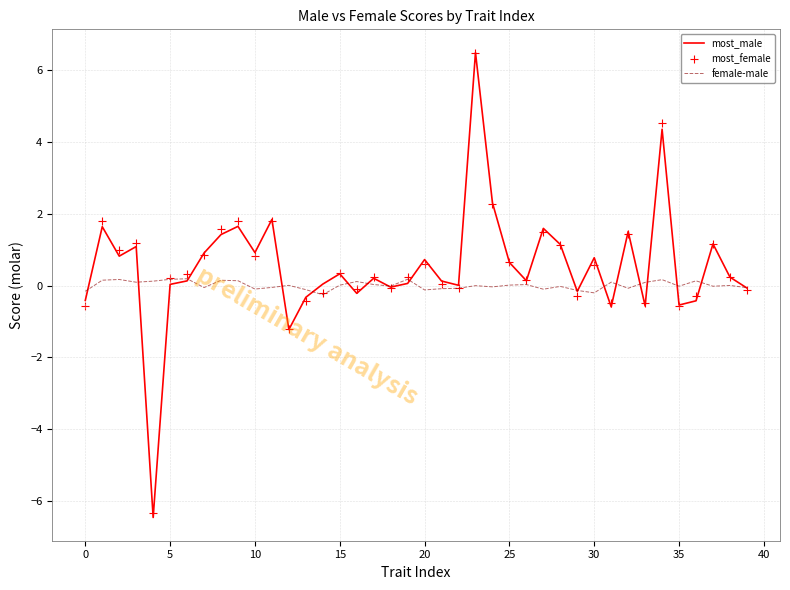

Which series reaches the minimum Y coordinate?

most_male